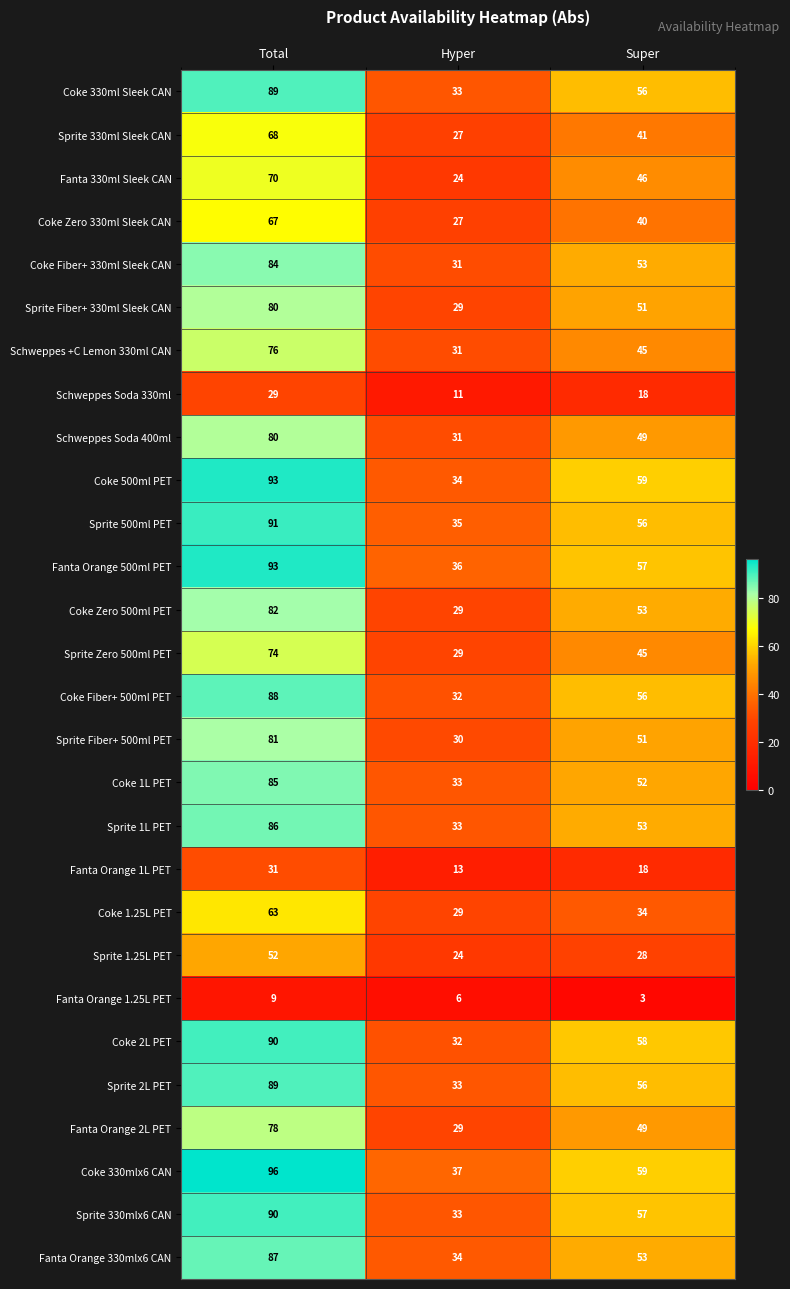

What is the approximate value of Coke 500ml PET at Hyper, to the nearest 5?

35